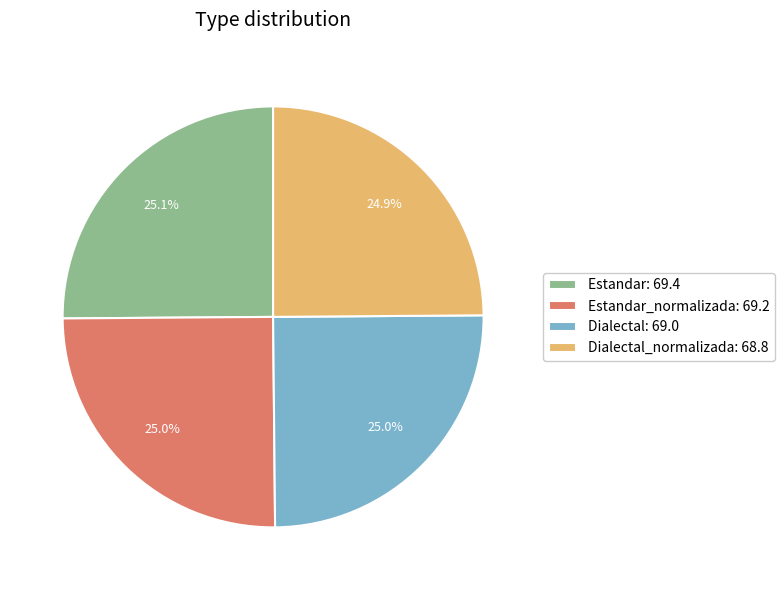

Approximately how many times larger is the value at Estandar_normalizada: 69.2 compared to Estandar: 69.4?

1.0